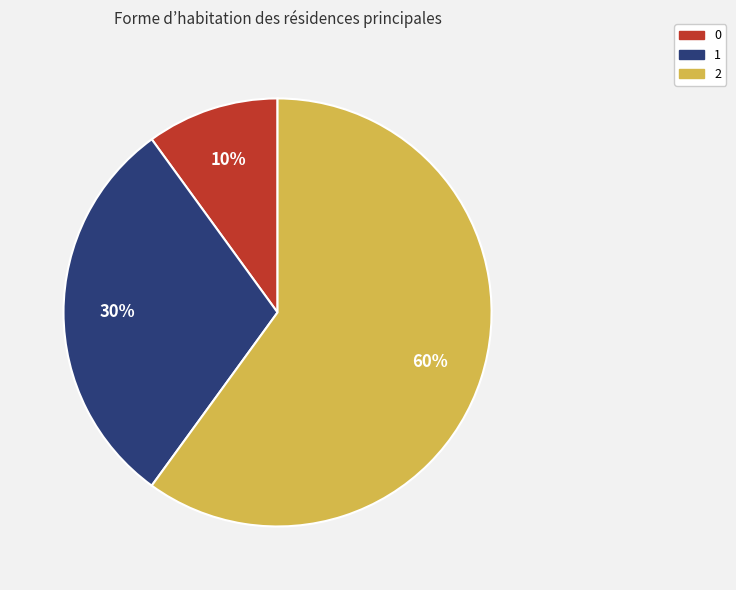

How many slices are in this pie chart?

3